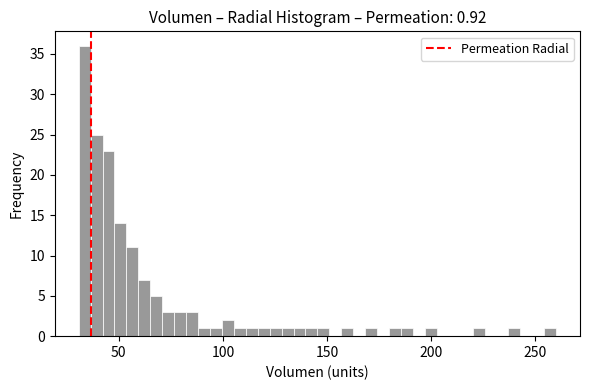

Read against the x-axis, roughly where is the centre of the tallest bar?

35